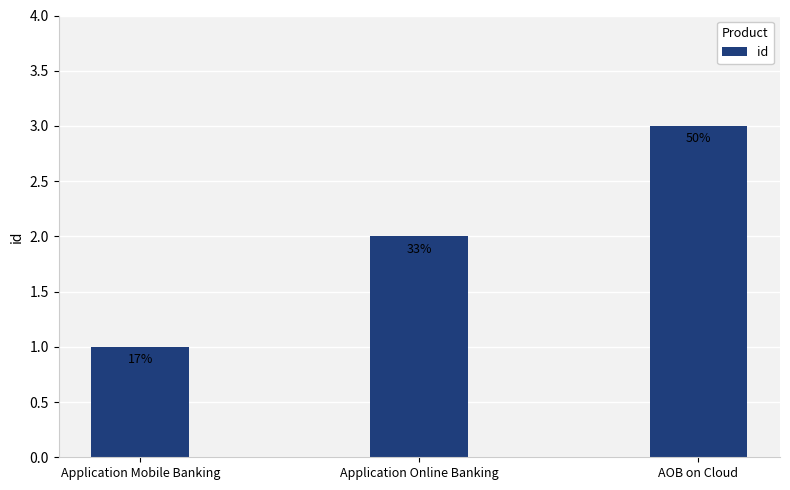

Does the chart contain any negative values?

No